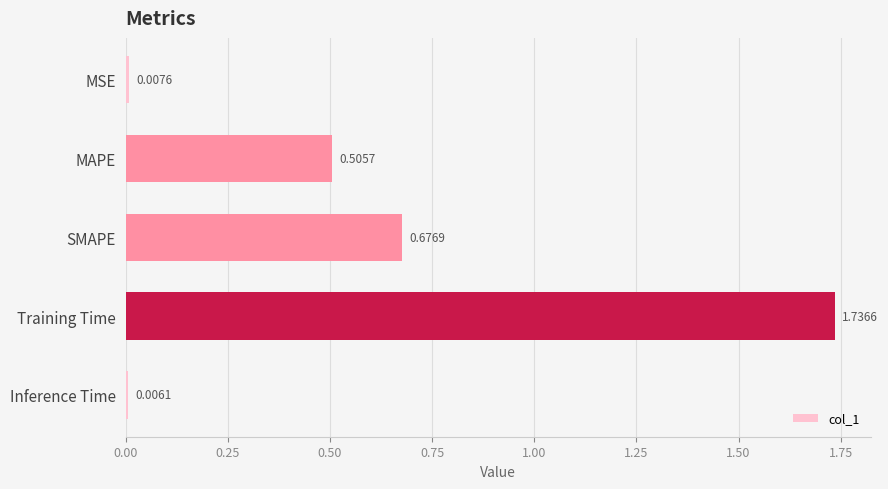

What is the sum of the values at SMAPE and Training Time?

2.4